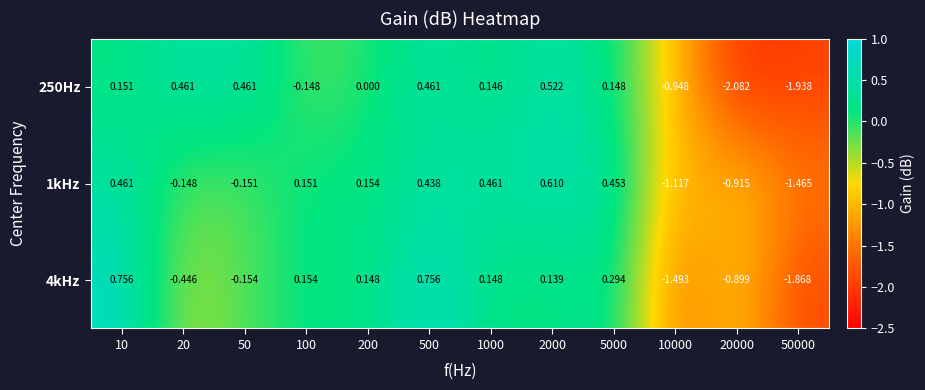

Is the value of 250Hz at 20 greater than the value of 1kHz at 5000?

Yes